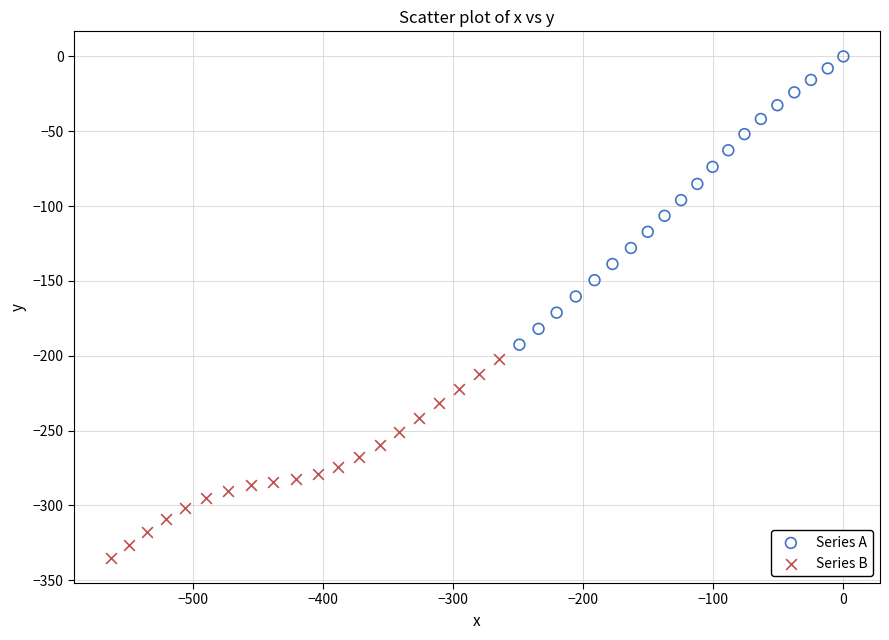

Which series has the largest Y range (max minus min)?

Series A